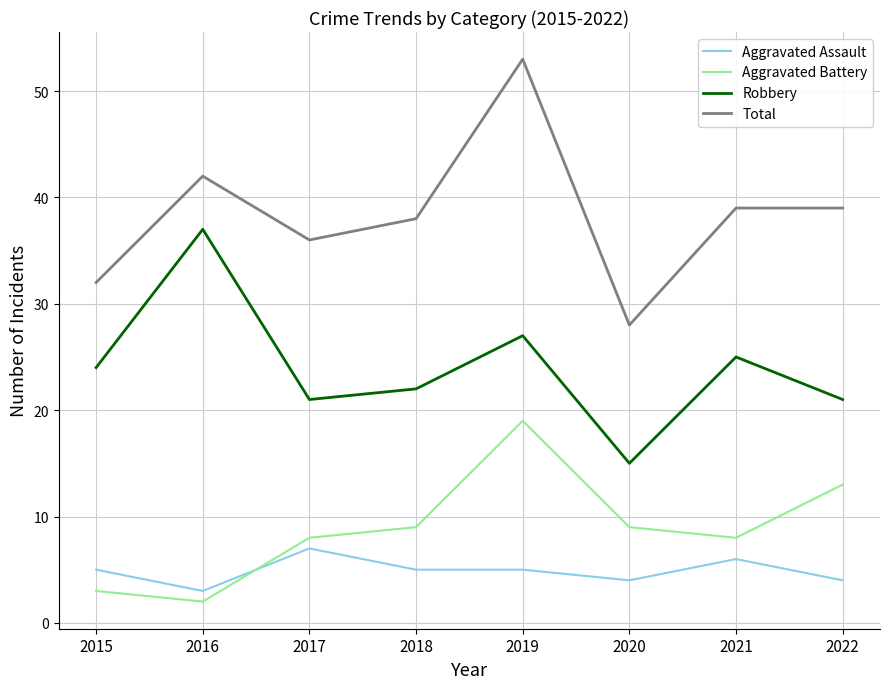

Which series has the widest spread of values?

Total